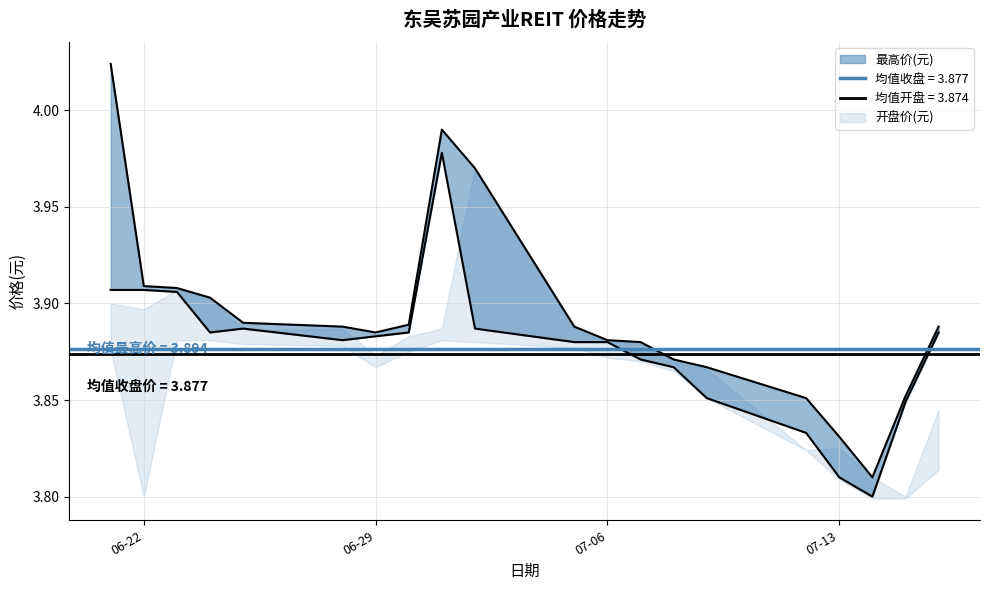

How many lines are shown in the chart?

2